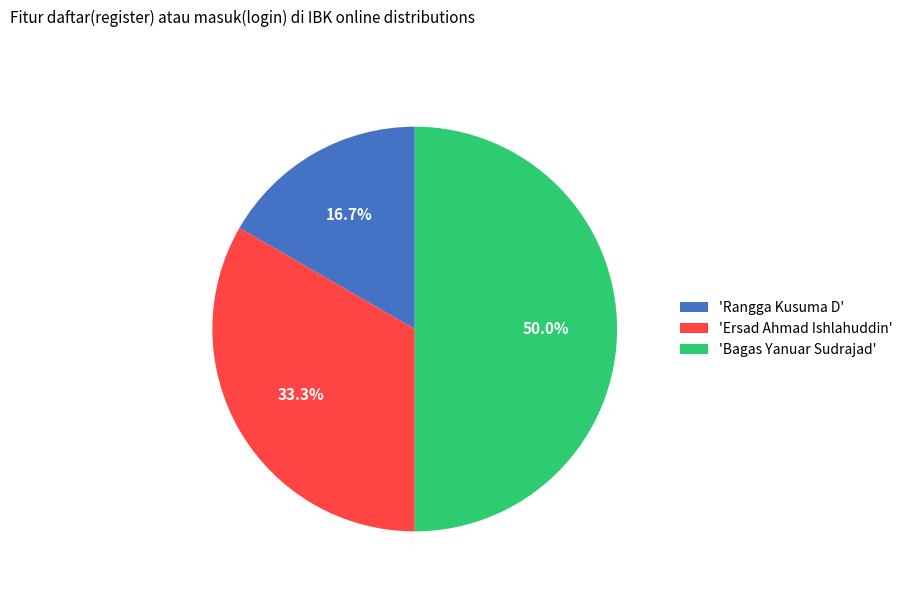

Approximately how many times larger is the value at 'Ersad Ahmad Ishlahuddin' compared to 'Rangga Kusuma D'?

2.0